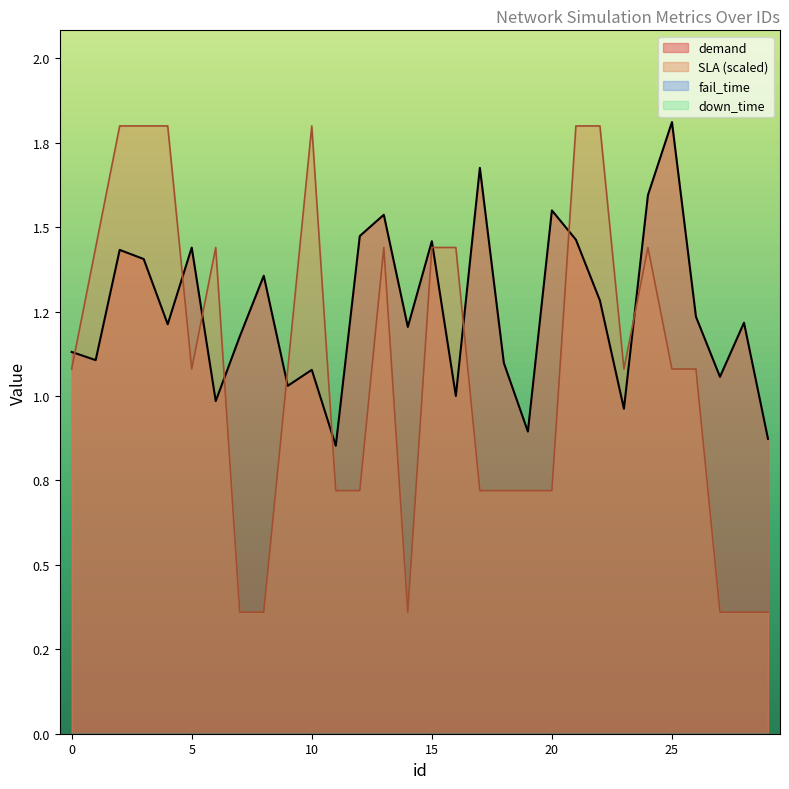

Does the chart display data point markers on the line(s)?

No